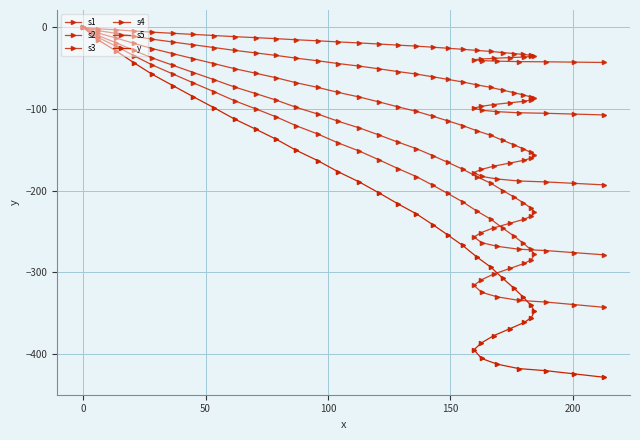

True or false: s4 and s3 cross at least once.

False